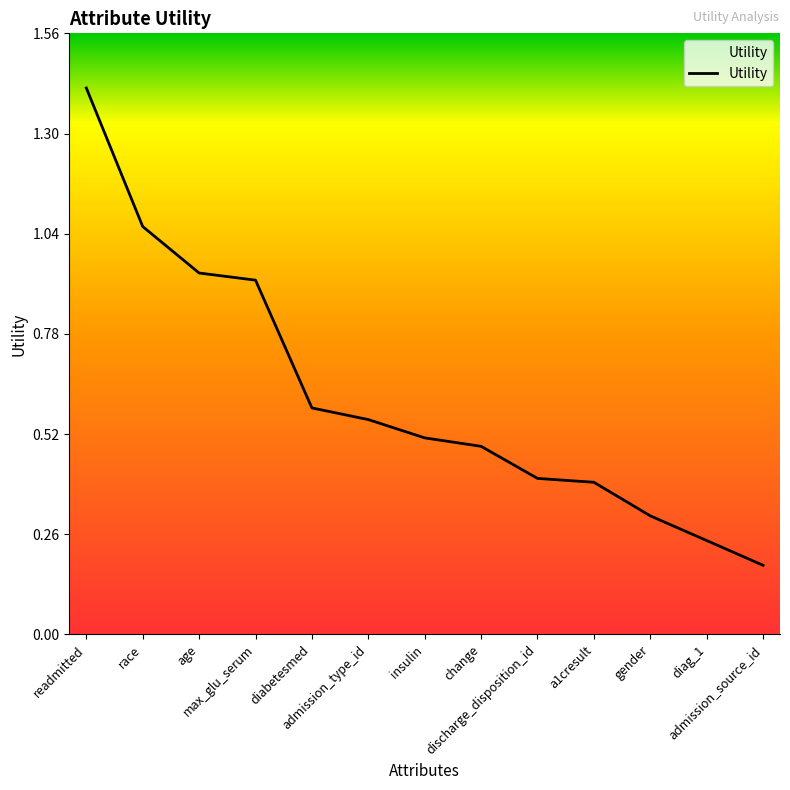

Does the chart display data point markers on the line(s)?

No